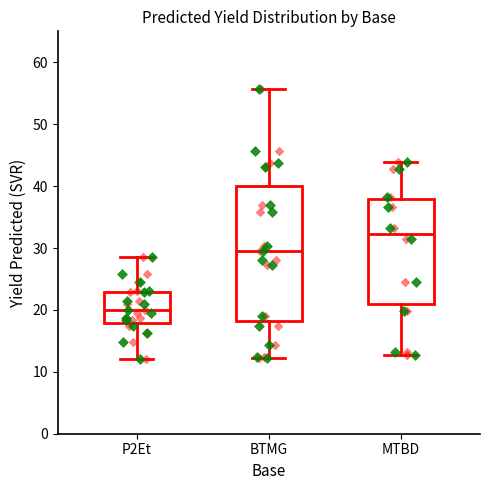

Where does the upper whisker of the box for BTMG end on the y-axis? The values are not printed on the chart, so give them approximately, as read against the axis.

56